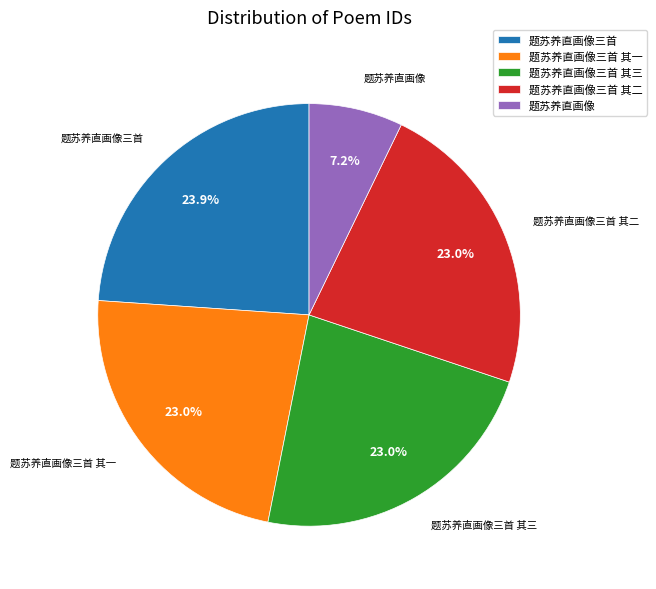

Is it true that 题苏养直画像三首 其二 is 23% of the pie?

True